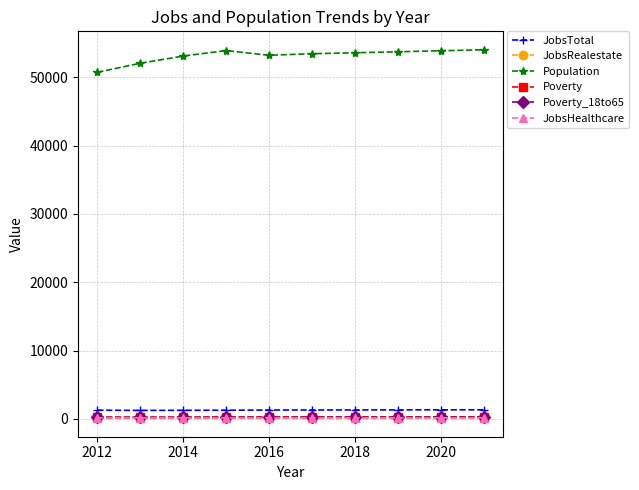

At how many categories does at least one series exceed 30138?

10